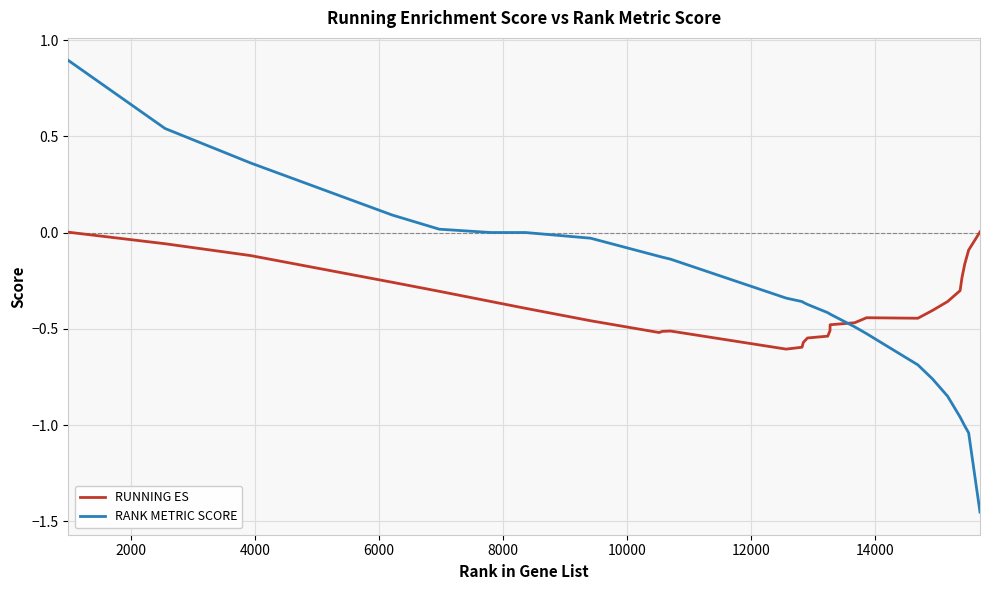

Which series has the widest spread of values?

RANK METRIC SCORE